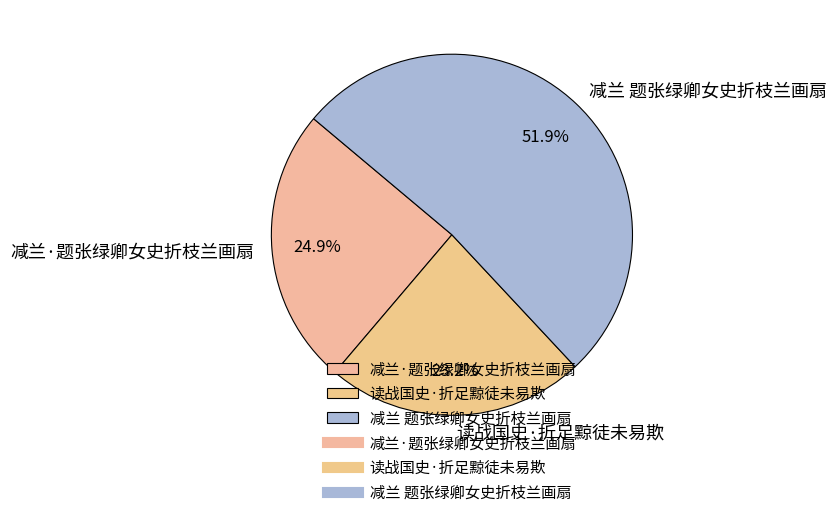

Rank the categories by value from highest to lowest.

减兰 题张绿卿女史折枝兰画扇, 减兰·题张绿卿女史折枝兰画扇, 读战国史·折足黥徒未易欺